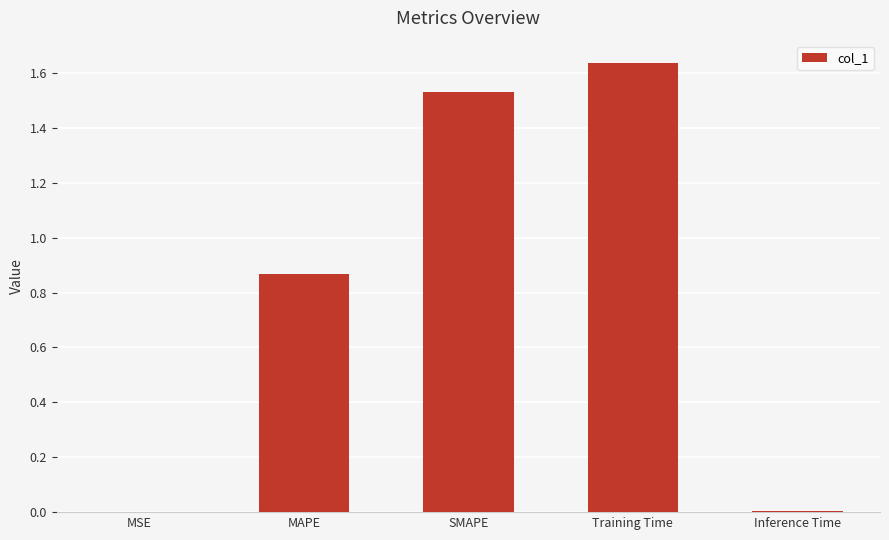

What is the sum of all values?

4.0